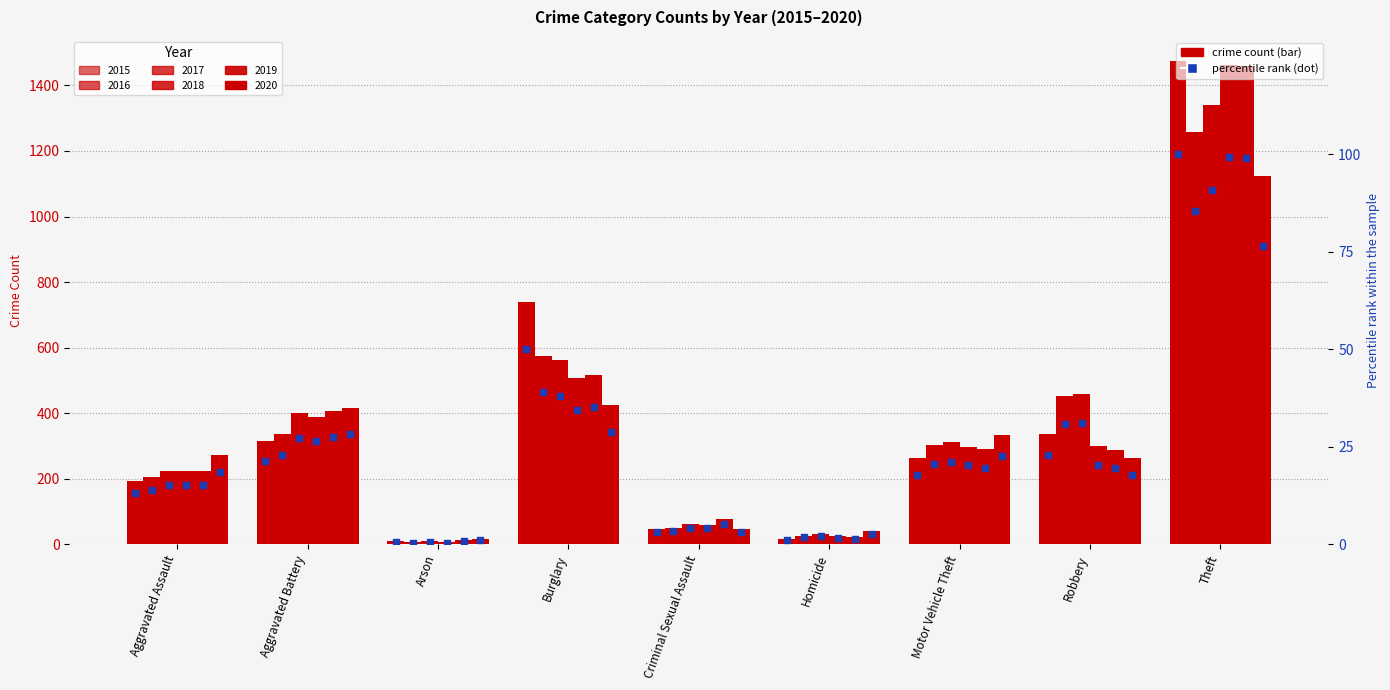

Approximately how many times larger is the value at Motor Vehicle Theft compared to Aggravated Assault?

1.4